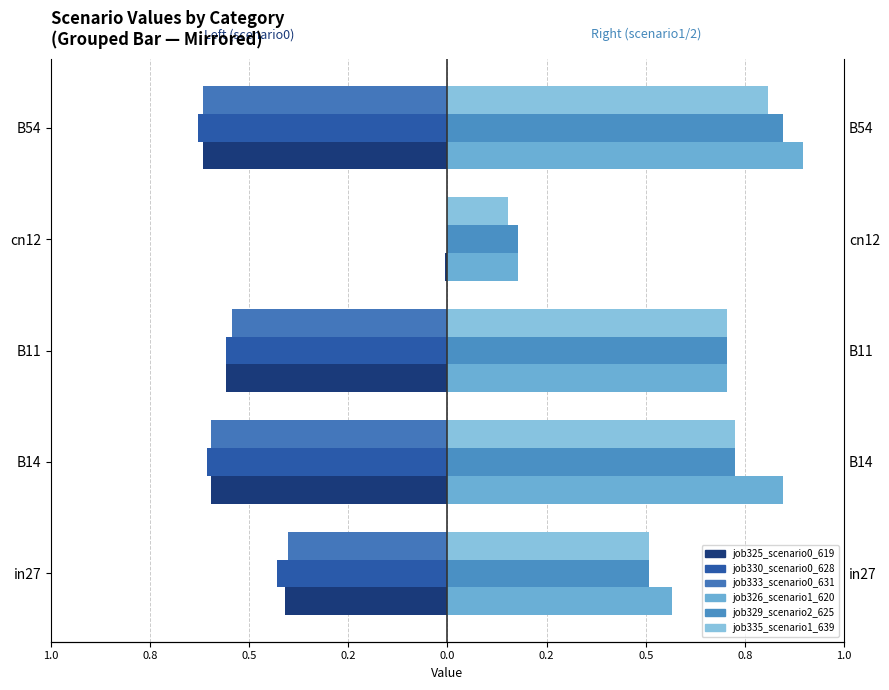

What is the difference between the second highest and minimum values in the job326_scenario1_620 series?

0.7